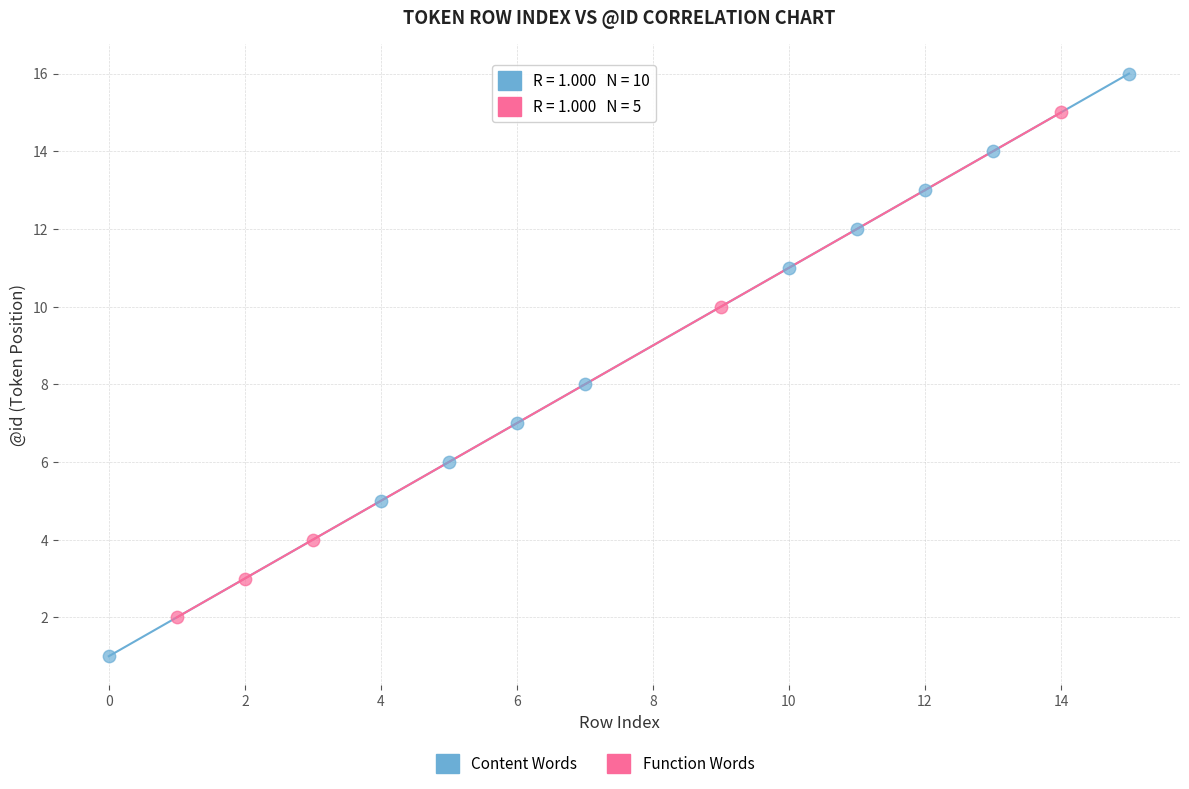

Which series contains the highest Y value?

Content Words